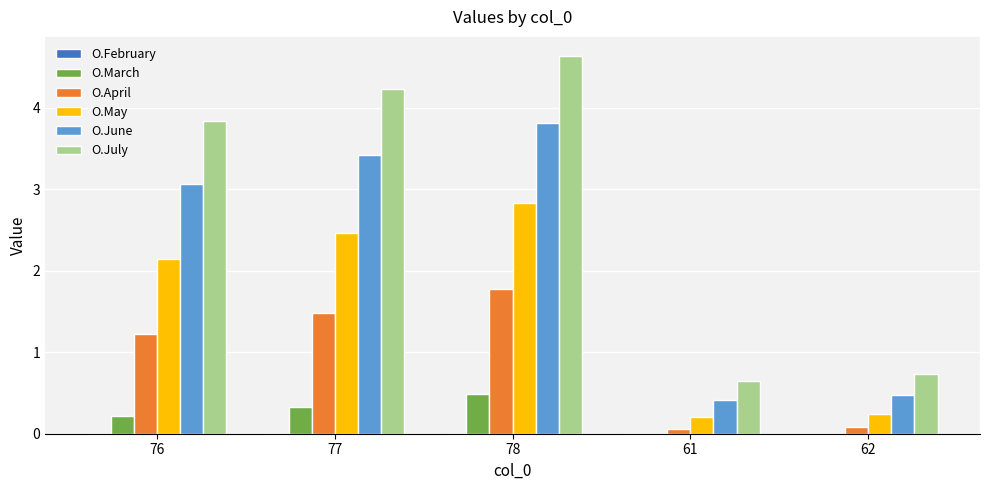

Where does the O.April series first go above 1?

76